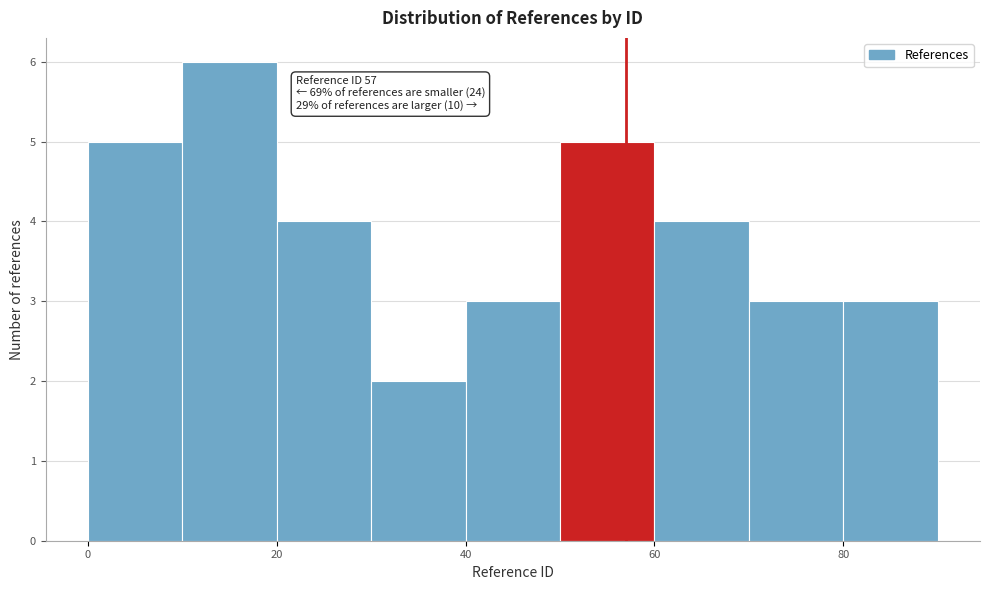

Over which range of the x-axis is the bar tallest?

10 to 20